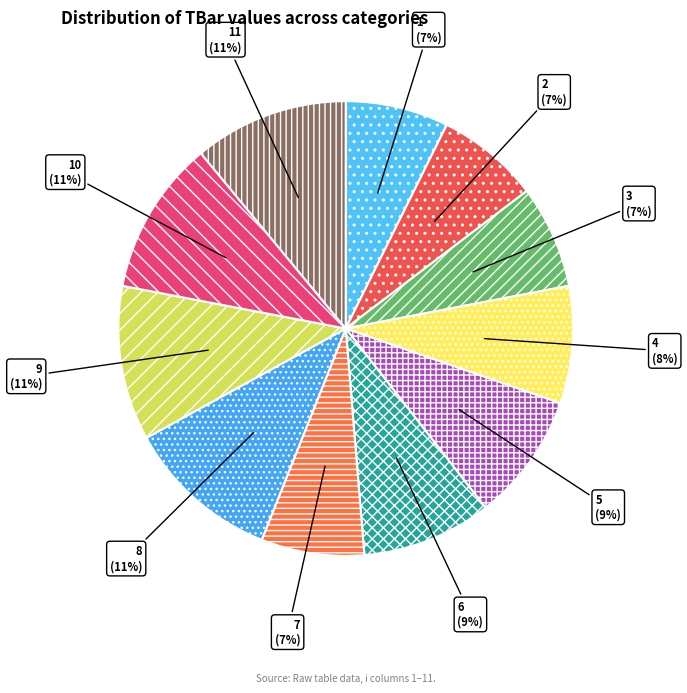

To the nearest percent, what is the difference between the 2 and 10 slice percentages?

4%